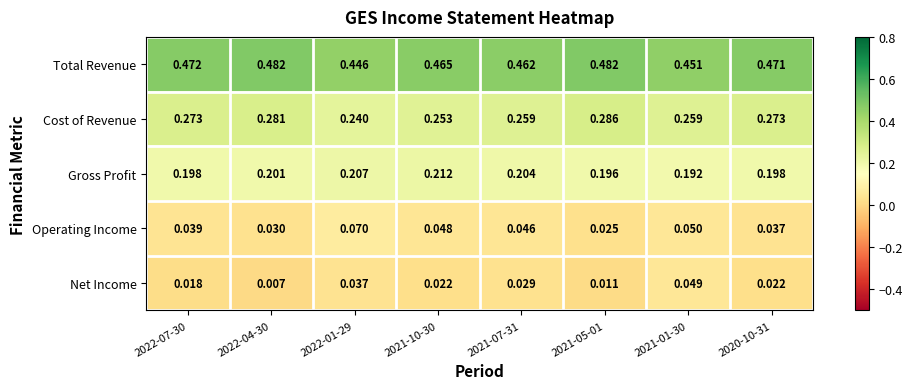

Is the value of Gross Profit at 2020-10-31 greater than the value of Cost of Revenue at 2021-10-30?

No